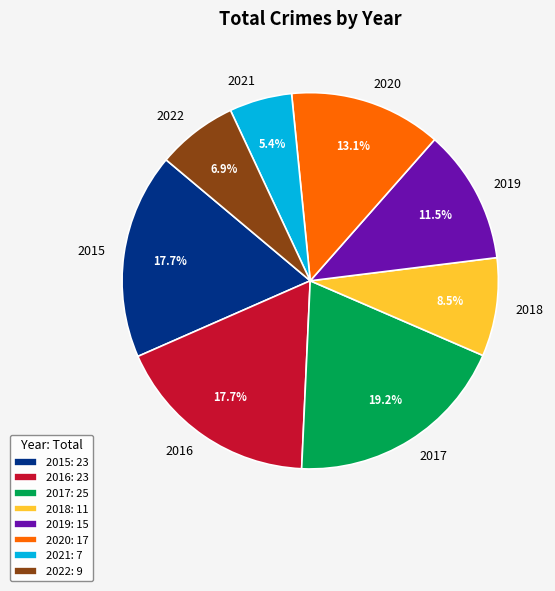

Is there any slice that represents more than half of the pie?

No